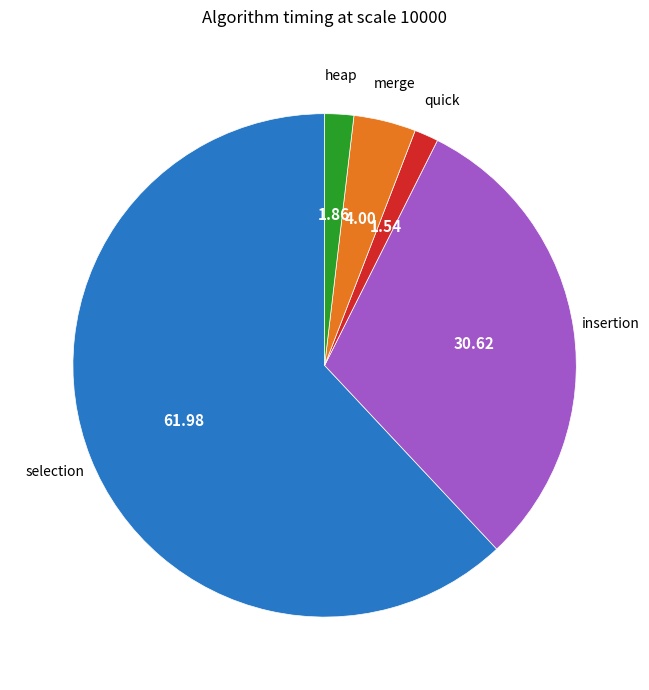

Is there a majority slice in this chart?

Yes